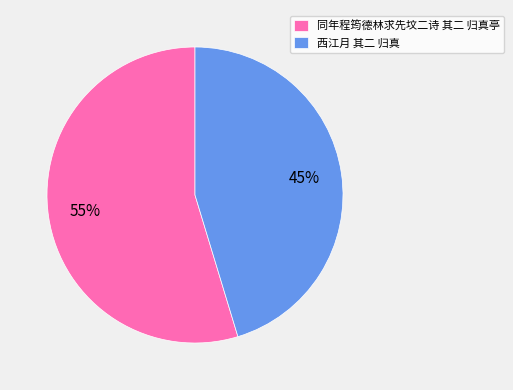

To the nearest percent, what percentage of the pie is 西江月 其二 归真?

45%